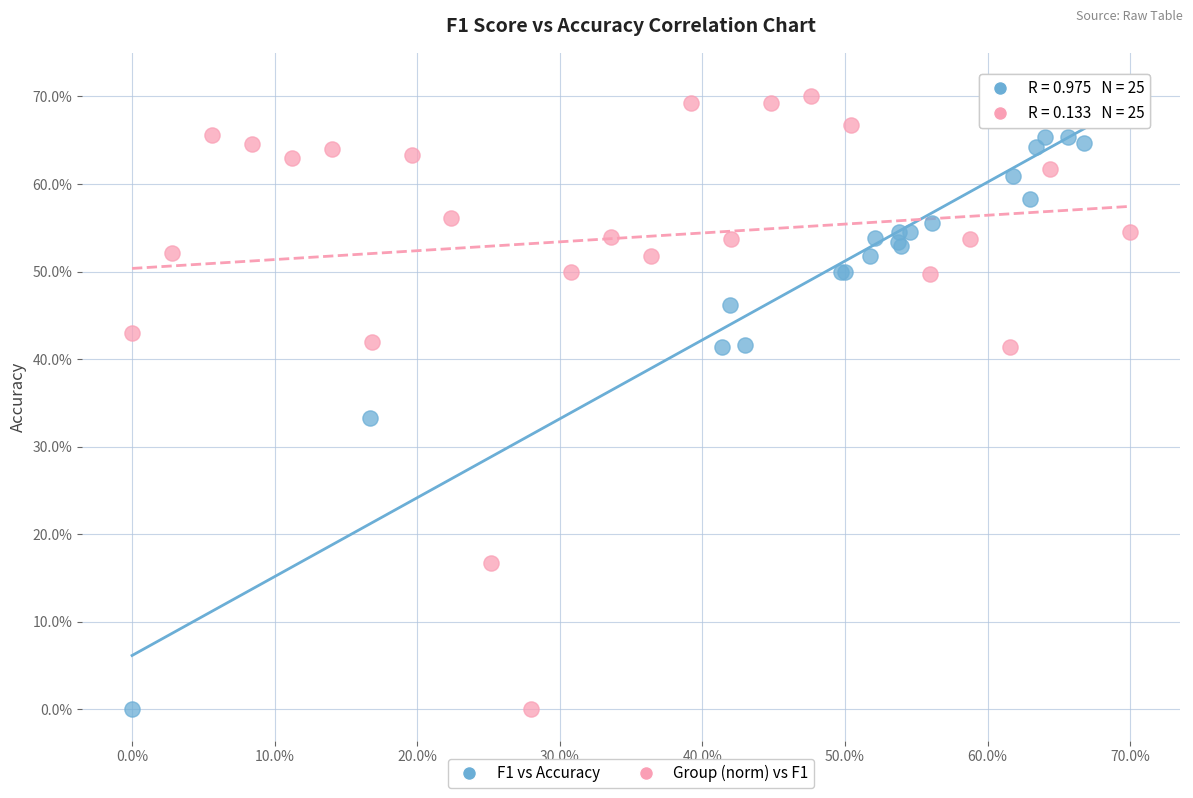

Which series contains the highest Y value?

F1 vs Accuracy